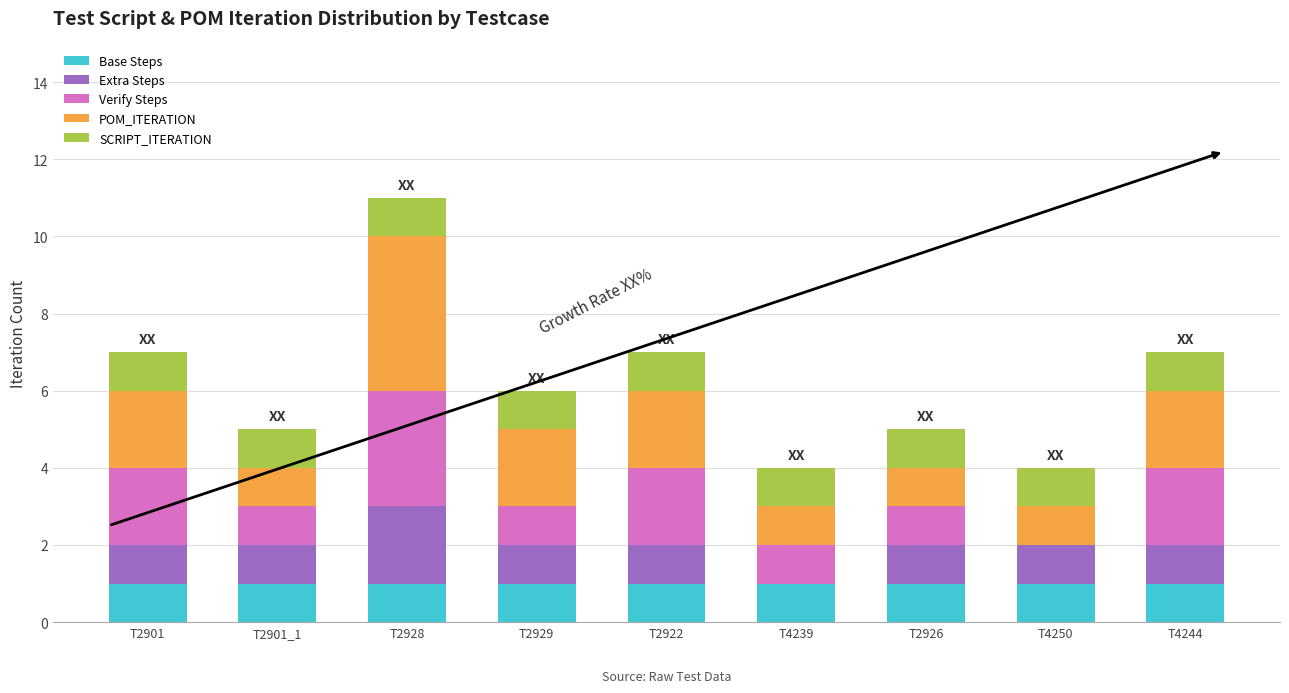

True or false: Base Steps has a value of 0 at T2926.

False